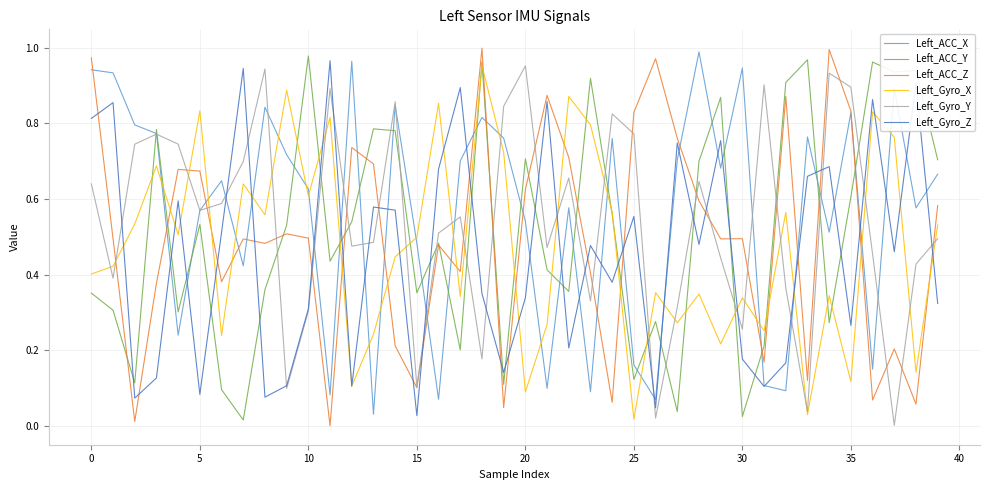

Which series ends up on top after the final intersection of Left_ACC_Y and Left_Gyro_Z?

Left_ACC_Y